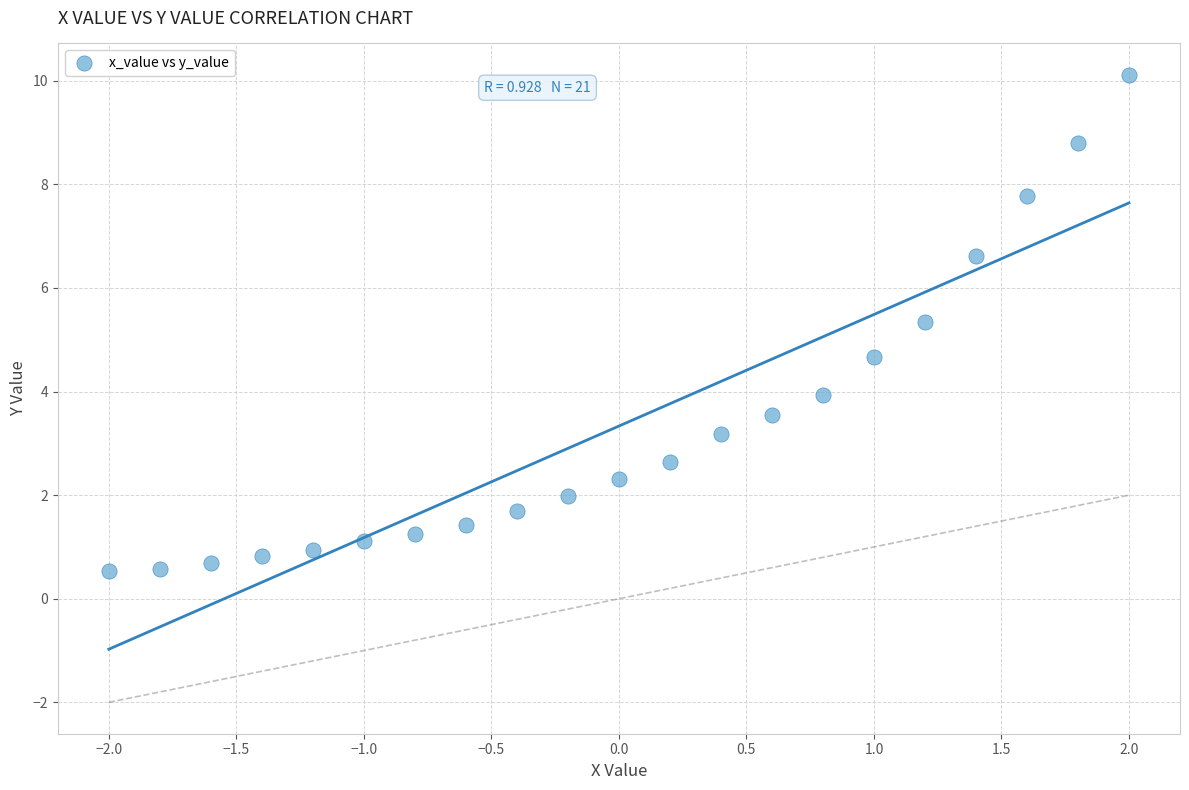

What is the range of Y values (max minus min)?

9.6